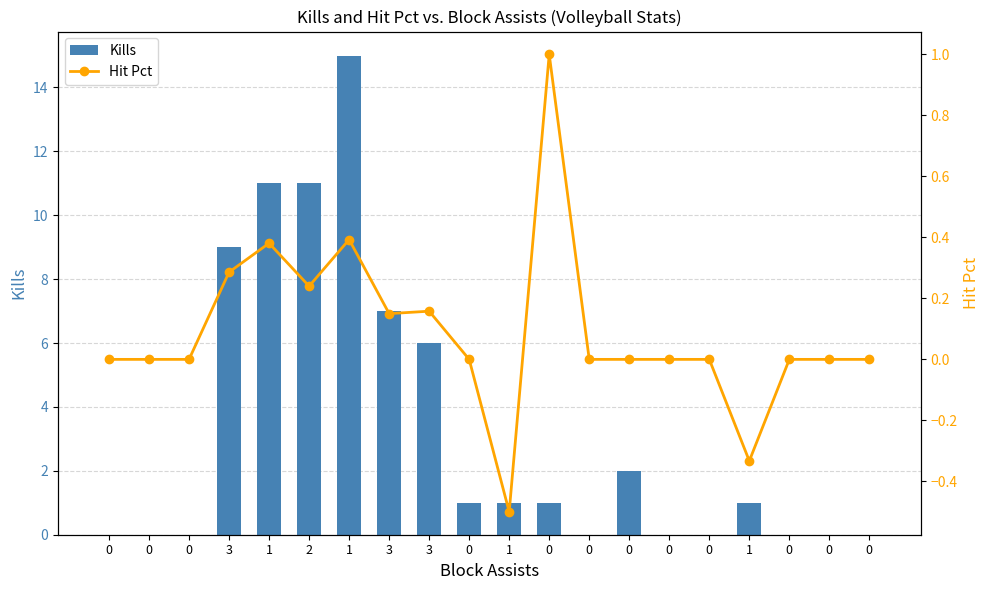

Reading left to right, list all the values displayed in this chart.

Kills: 0.0	0.0	0.0	9.0	11.0	11.0	15.0	7.0	6.0	1.0	1.0	1.0	0.0	2.0	0.0	0.0	1.0	0.0	0.0	0.0
Hit Pct: 0.0	0.0	0.0	0.3	0.4	0.2	0.4	0.1	0.2	0.0	-0.5	1.0	0.0	0.0	0.0	0.0	-0.3	0.0	0.0	0.0